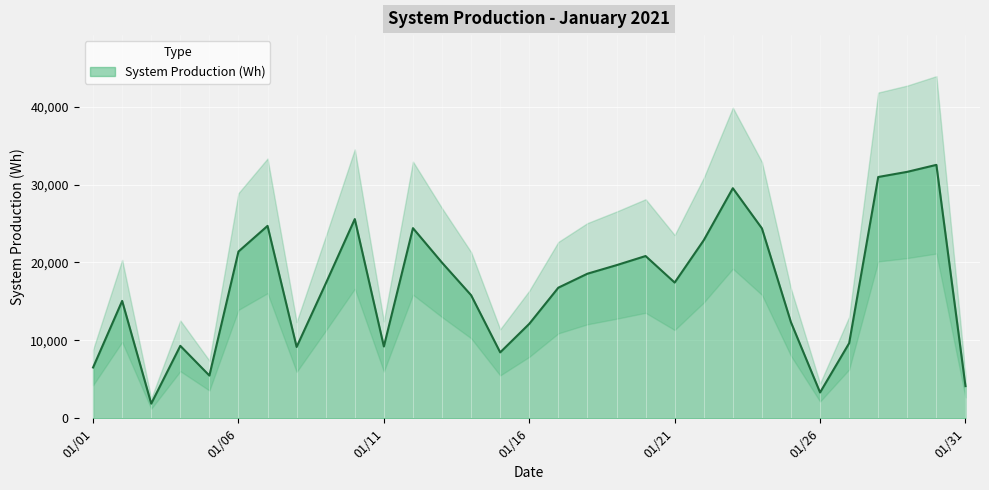

Reading left to right, what are all the values shown in this chart?

01/01=6522	01/02=15062	01/03=1881	01/04=9297	01/05=5484	01/06=21401	01/07=24691	01/08=9154	01/09=17284	01/10=25566	01/11=9213	01/12=24402	01/13=19971	01/14=15797	01/15=8459	01/16=12123	01/17=16762	01/18=18554	01/19=19651	01/20=20822	01/21=17418	01/22=22851	01/23=29526	01/24=24373	01/25=12312	01/26=3313	01/27=9638	01/28=30965	01/29=31629	01/30=32522	01/31=4125